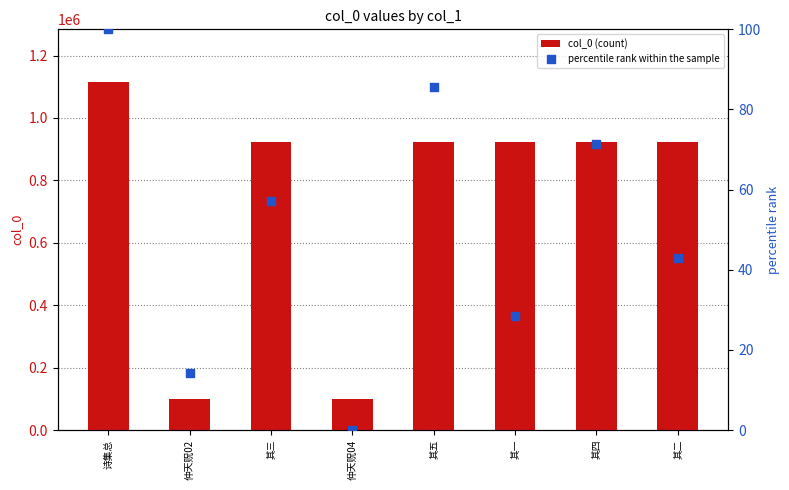

Which series reaches the maximum Y coordinate?

col_0 (count)